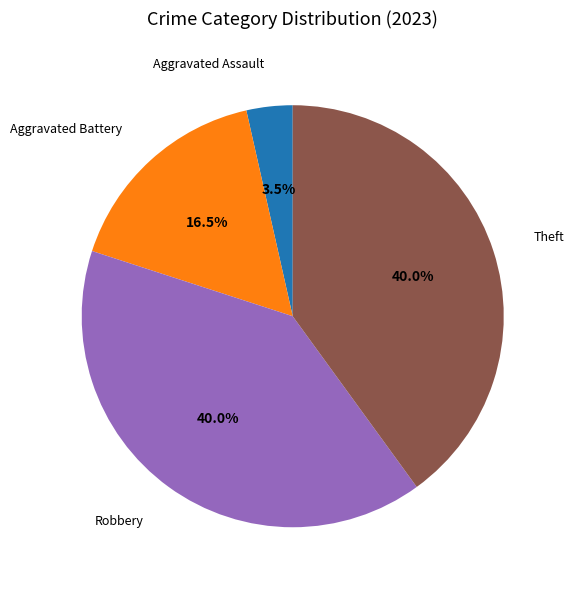

Is there a majority slice in this chart?

No